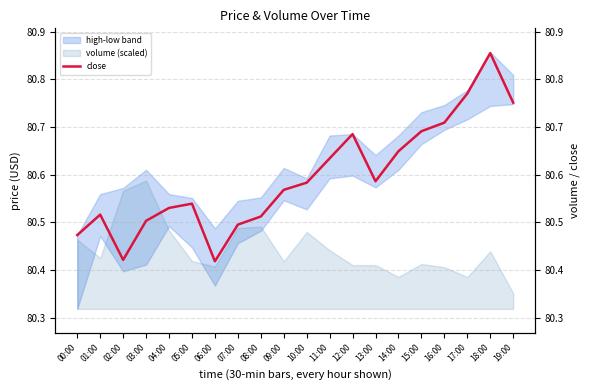

Reading right to left, list all the values displayed in this chart.

19:00=80.8	18:00=80.9	17:00=80.8	16:00=80.7	15:00=80.7	14:00=80.6	13:00=80.6	12:00=80.7	11:00=80.6	10:00=80.6	09:00=80.6	08:00=80.5	07:00=80.5	06:00=80.4	05:00=80.5	04:00=80.5	03:00=80.5	02:00=80.4	01:00=80.5	00:00=80.5